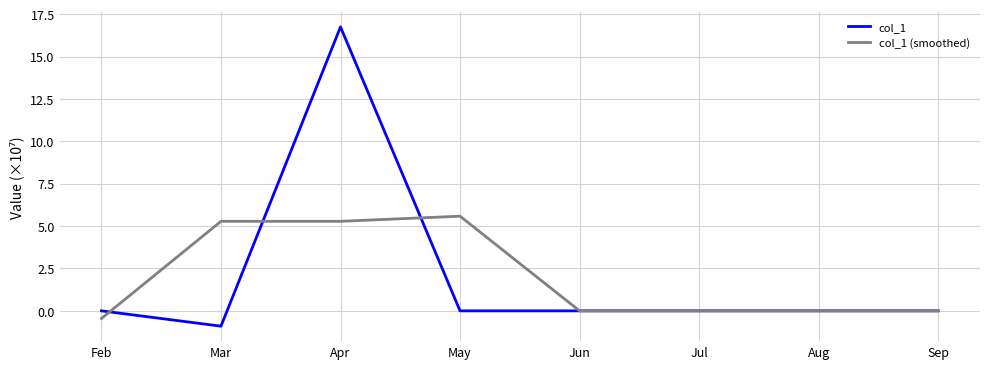

Where does the col_1 (smoothed) series first go above 0?

Mar